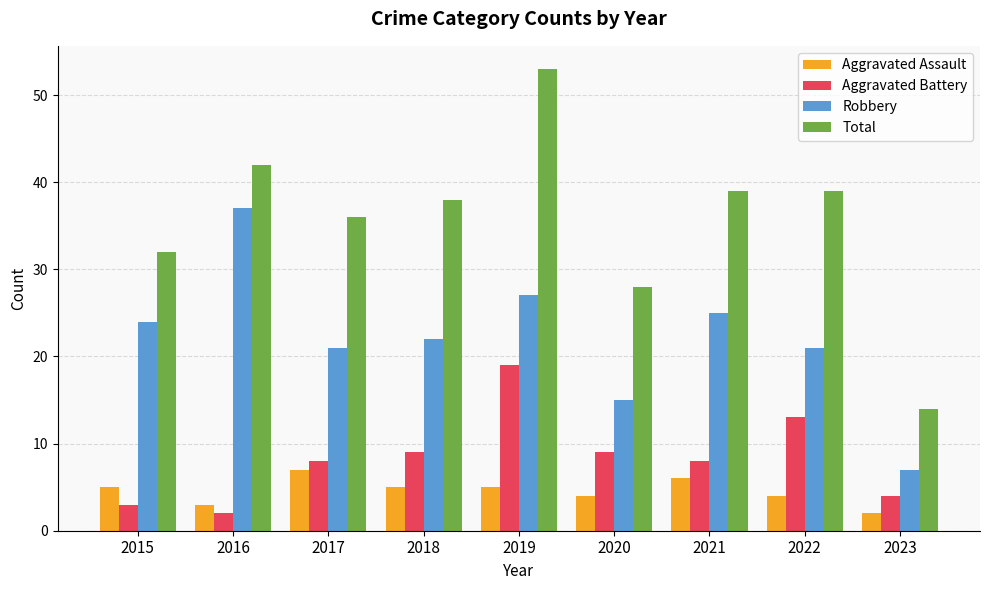

The Robbery series shows 37 at 2017. True or false?

False